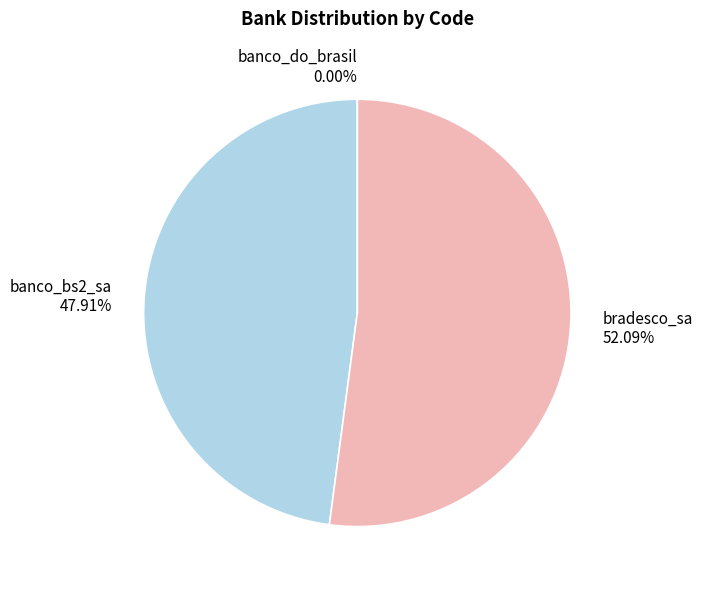

What is the smallest slice in the pie chart?

banco_do_brasil